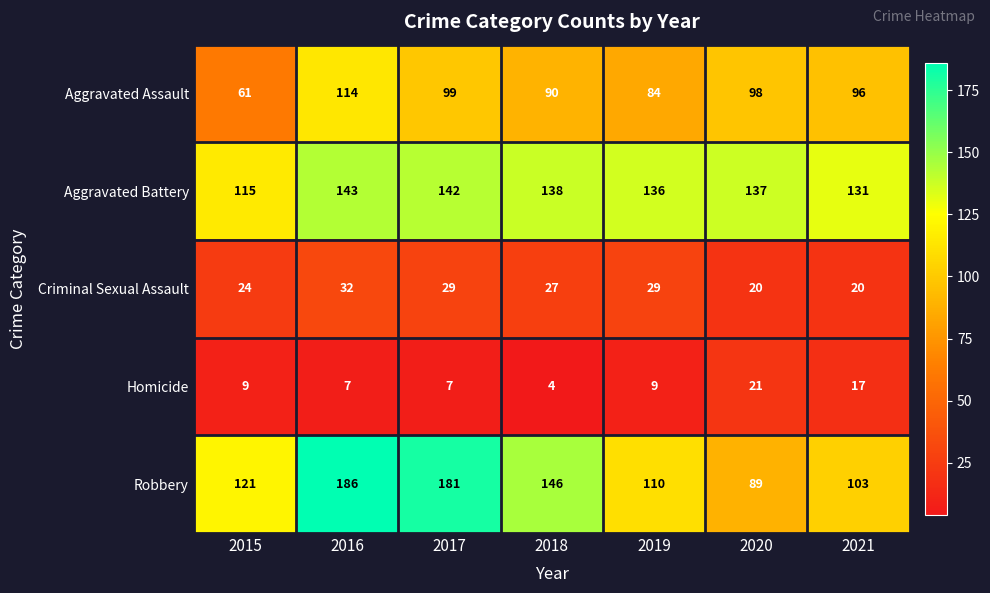

List the series in order of their peak value, highest first.

Robbery, Aggravated Battery, Aggravated Assault, Criminal Sexual Assault, Homicide